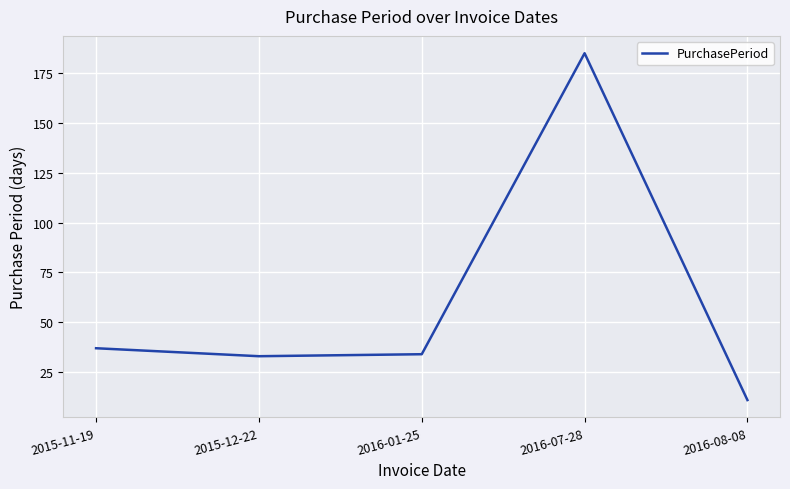

Is it true that the value at 2016-01-25 is 23?

False